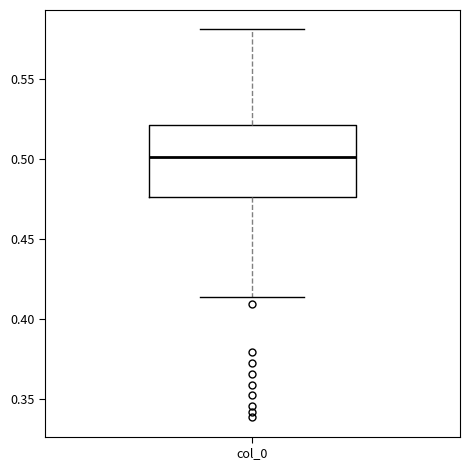

Transcribe this box plot: give where the median line is, the range the box spans, and where the two whiskers end, as read against the y-axis. The values are not printed on the chart, so give them approximately, as read against the axis.

median 0.500, box 0.475 to 0.520, whiskers 0.415 to 0.580